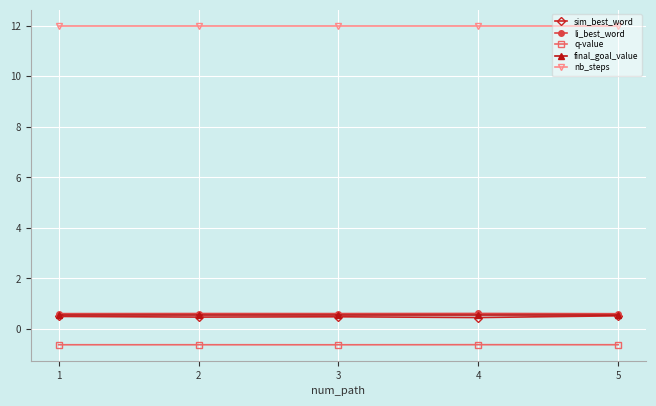

What is the spread (max minus min) of values at 1?

12.6